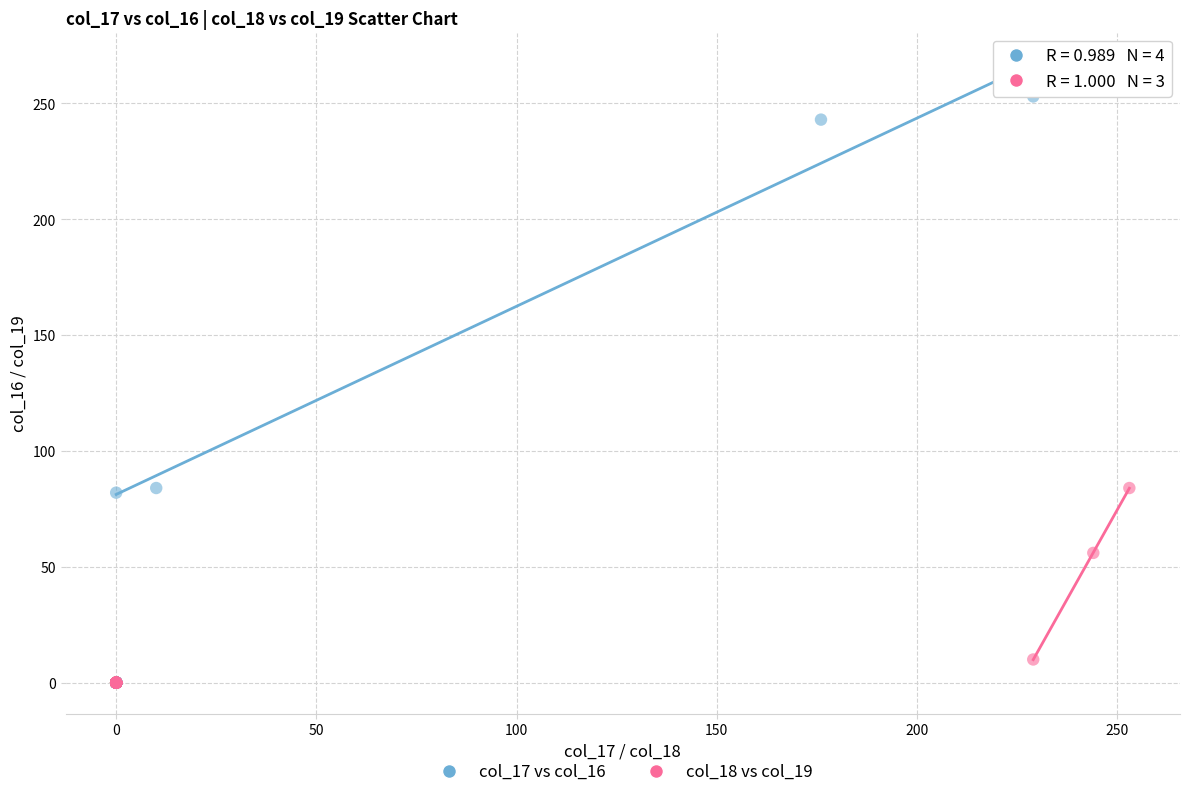

Which series has the largest Y range (max minus min)?

col_17 vs col_16